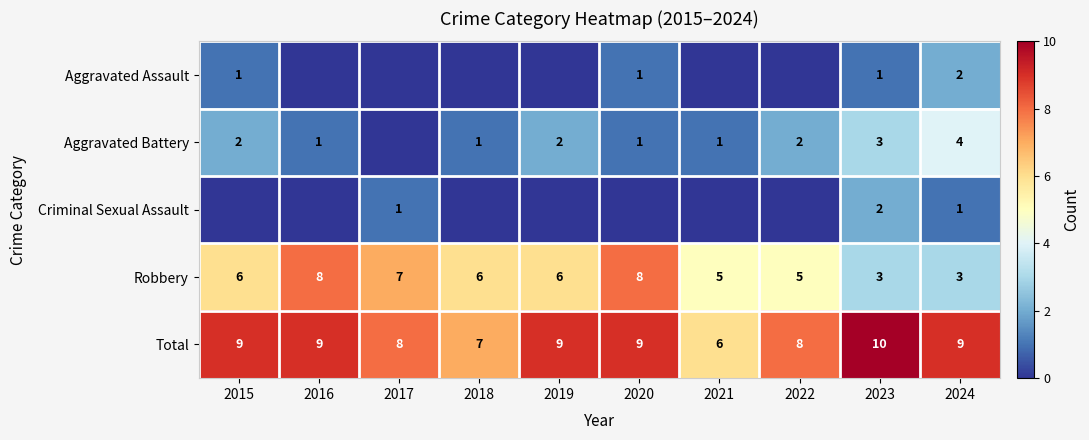

What is the difference between the maximum and second lowest values in the Robbery series?

5